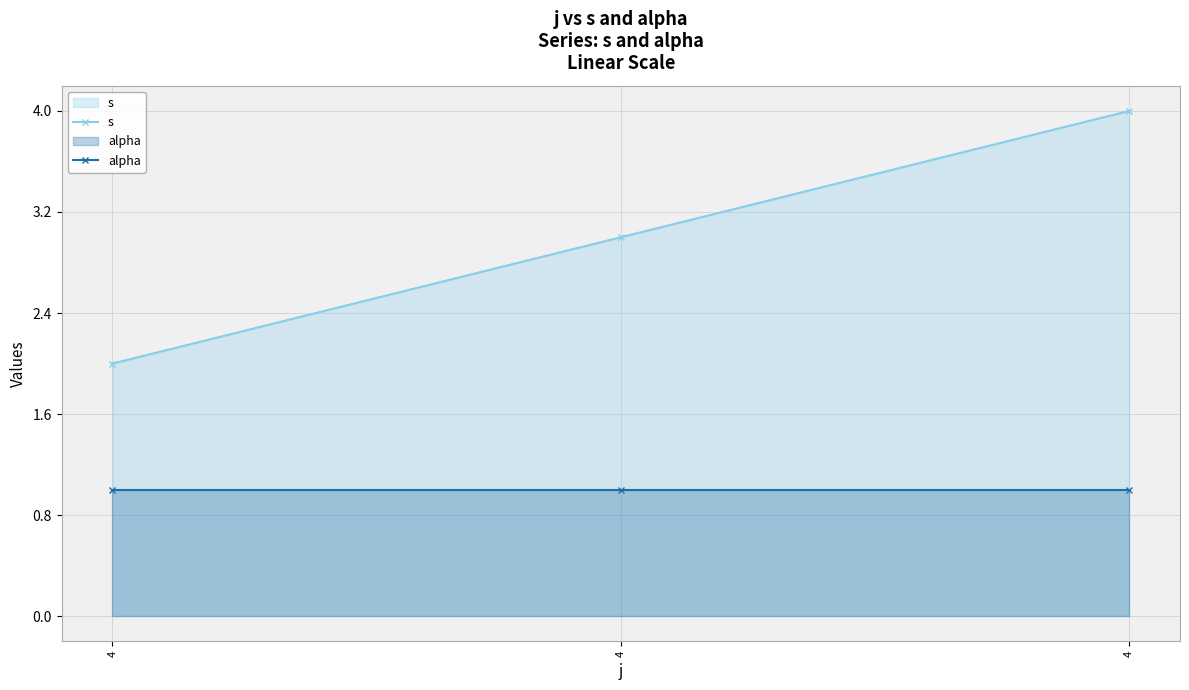

What is the average value of the alpha series?

1